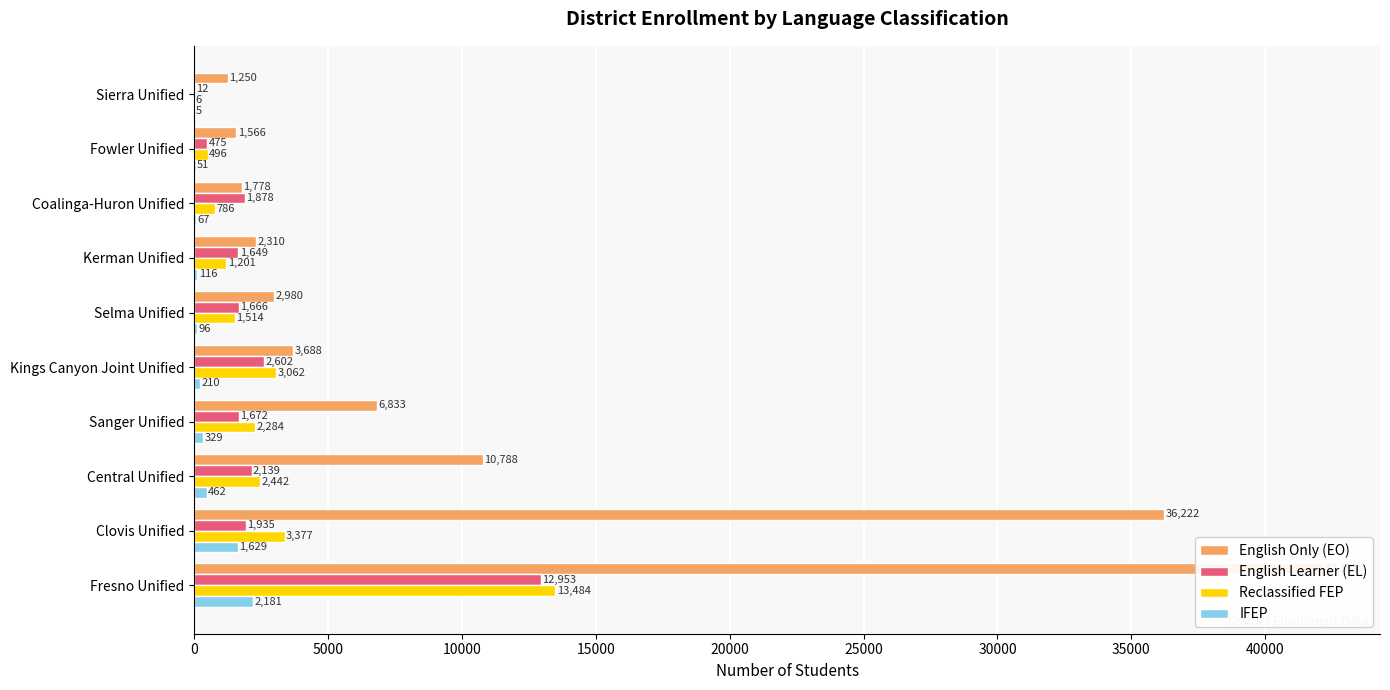

What is the value of the Reclassified FEP bar at the 2nd from the left?

3377